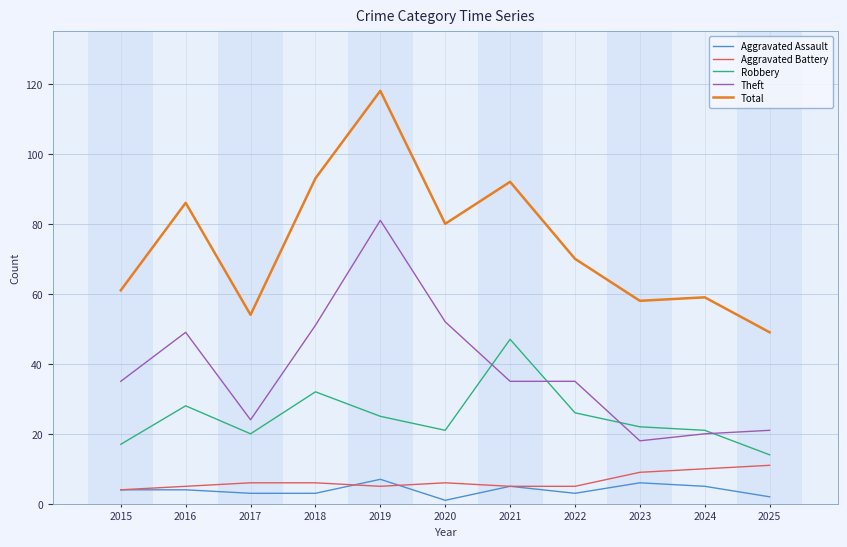

The value of Theft at 2021 is 20. True or false?

False